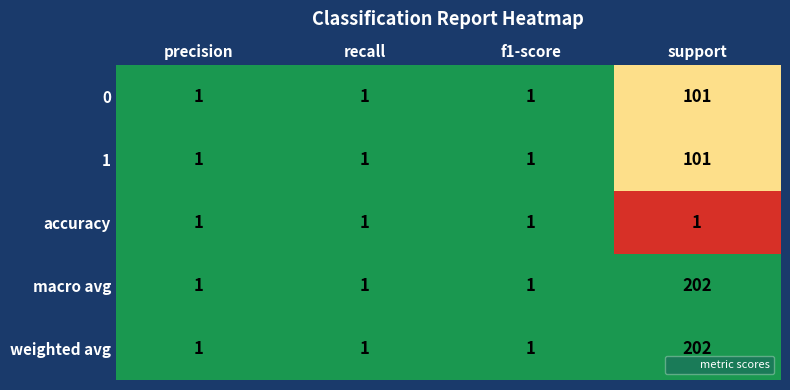

How many distinct data groups are displayed?

5